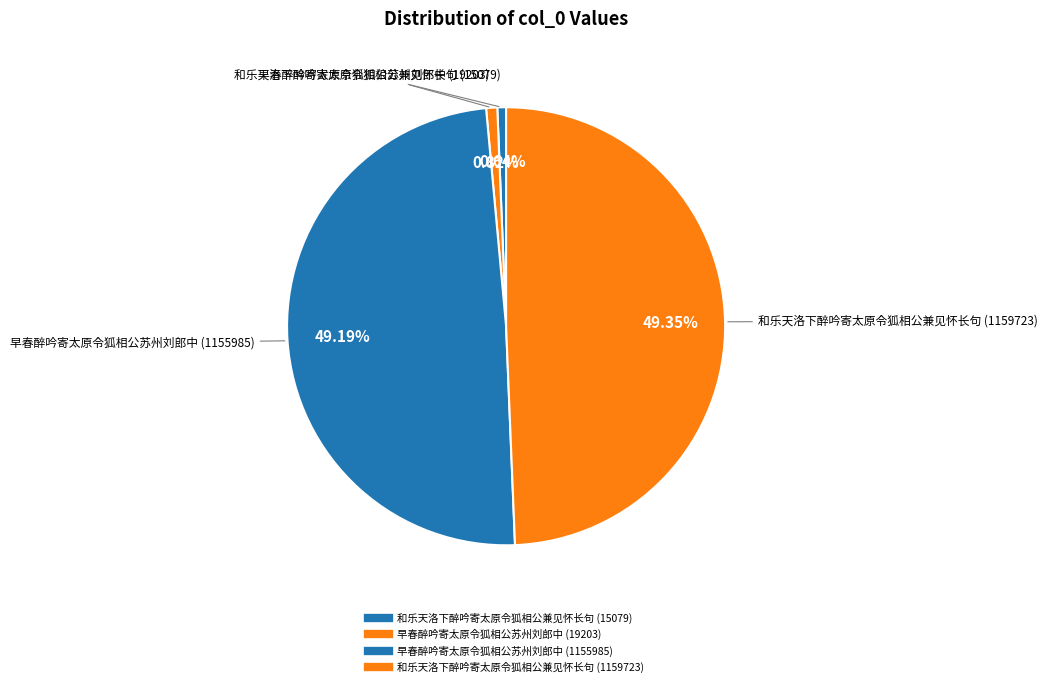

What is the total percentage of 早春醉吟寄太原令狐相公苏州刘郎中 (1155985) and 早春醉吟寄太原令狐相公苏州刘郎中 (19203)?

50.0%